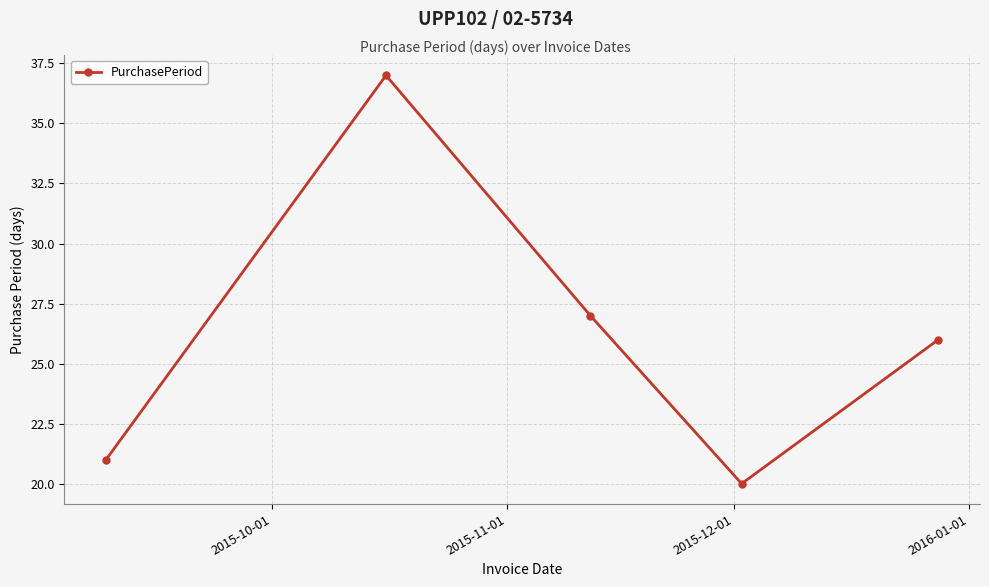

What is the average value?

26